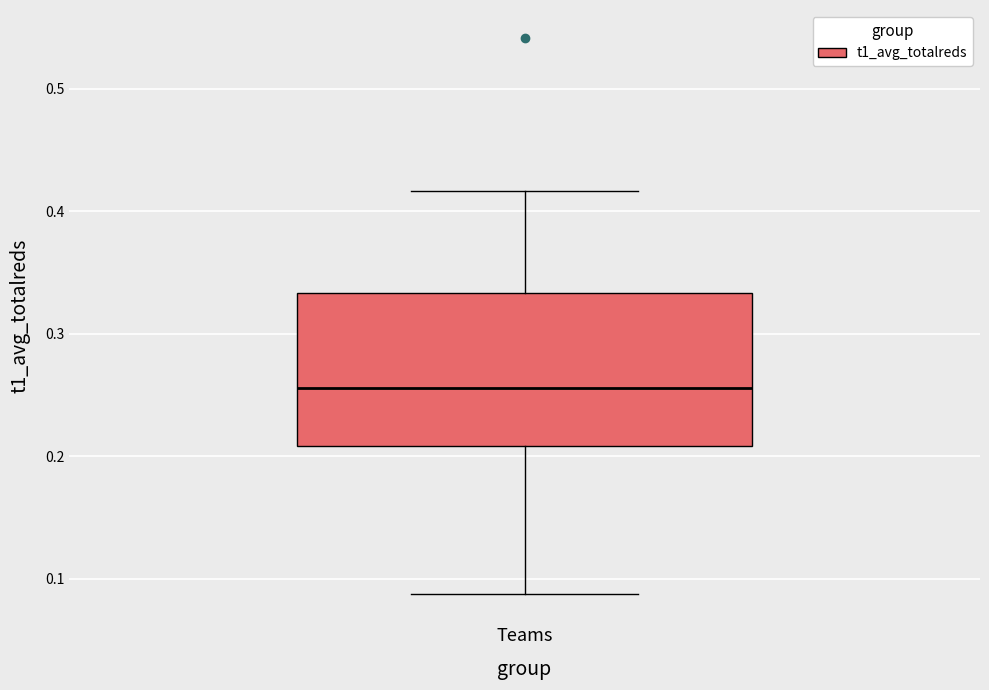

Read this box plot against the y-axis: the position of the median line, the range covered by the box, and the ends of both whiskers. The values are not printed on the chart, so give them approximately, as read against the axis.

median 0.26, box 0.21 to 0.33, whiskers 0.09 to 0.42